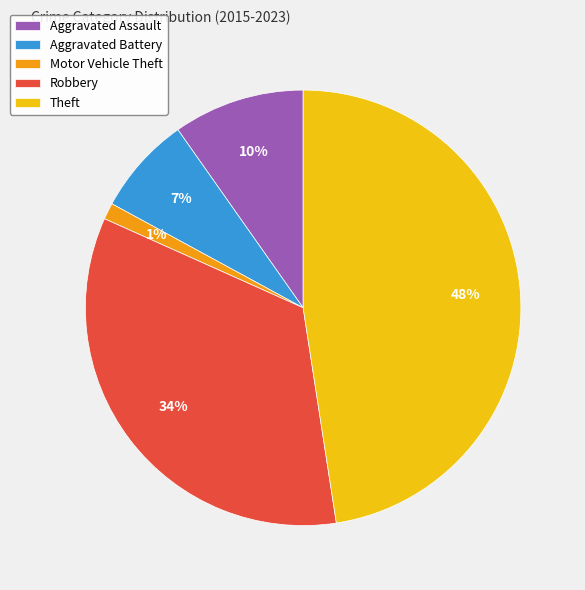

What is the ratio of the value at Motor Vehicle Theft to the value at Aggravated Assault?

0.1